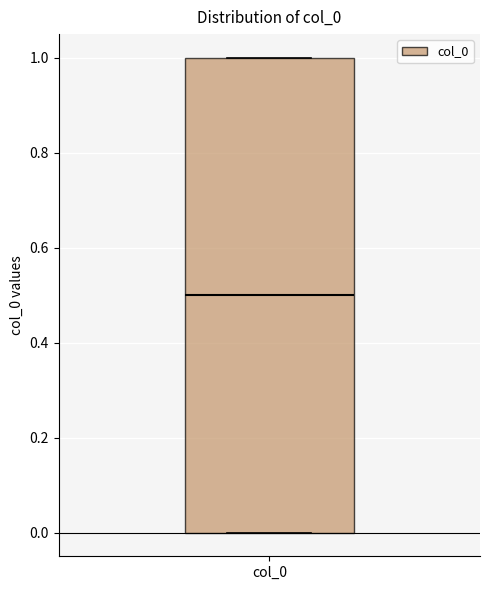

Transcribe this box plot: give where the median line is, the range the box spans, and where the two whiskers end, as read against the y-axis. The values are not printed on the chart, so give them approximately, as read against the axis.

median 0.5, box 0.0 to 1.0, whiskers 0.0 to 1.0